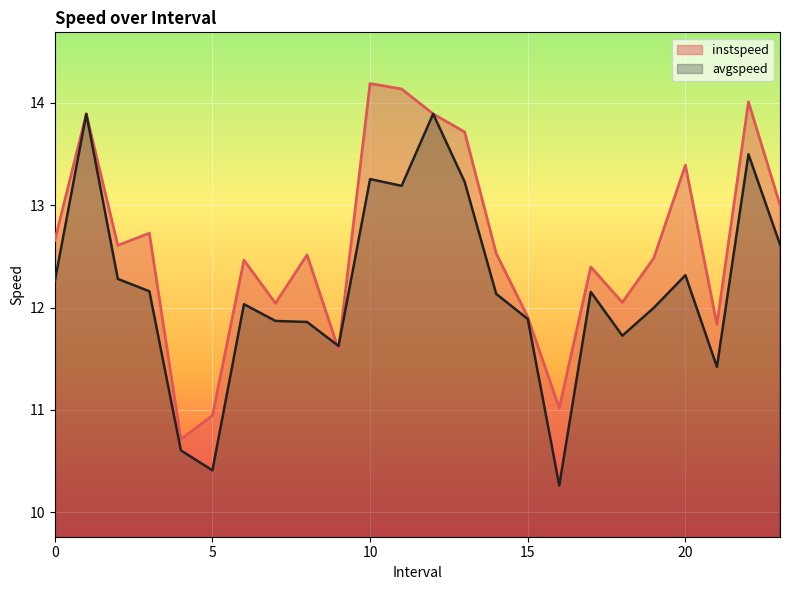

What are all the series names shown in the legend?

instspeed, avgspeed